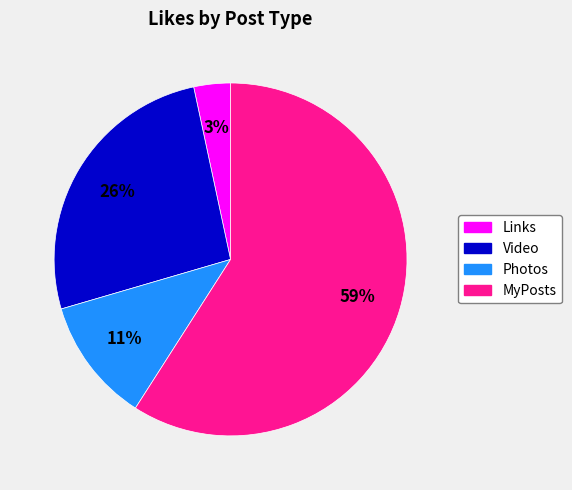

Is there a majority slice in this chart?

Yes